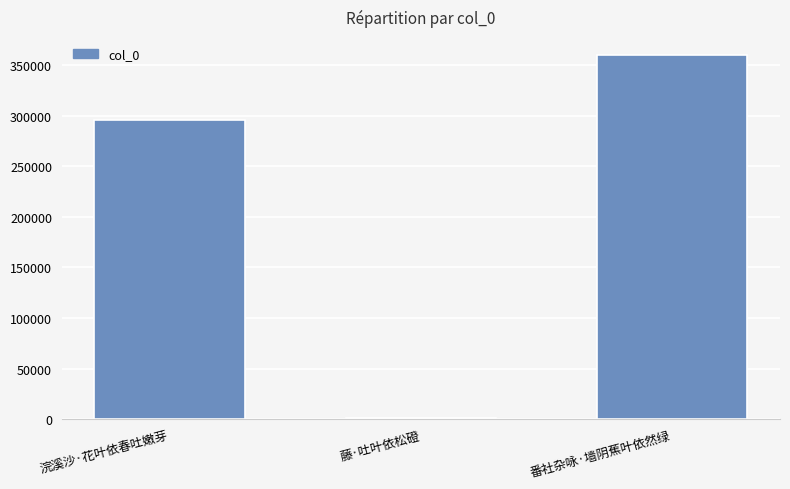

Are the bars grouped side by side (vs. stacked)?

No